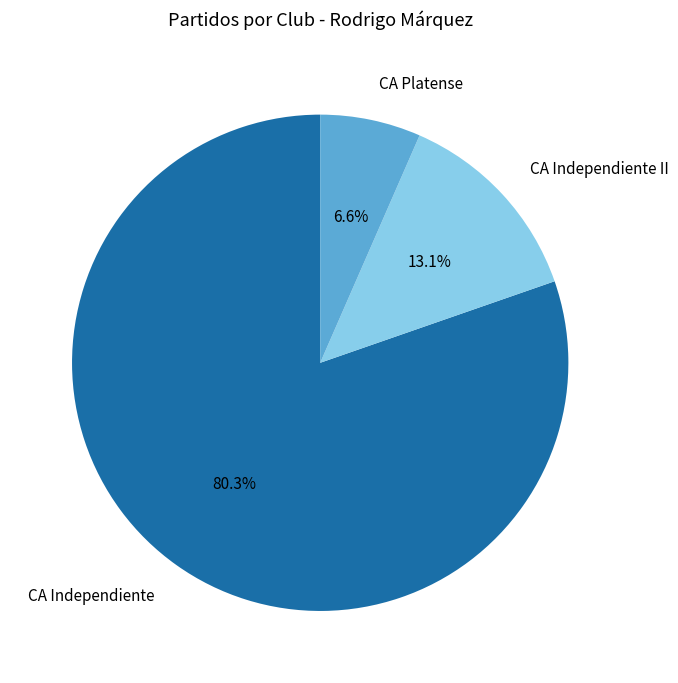

What is the largest slice in the pie chart?

CA Independiente